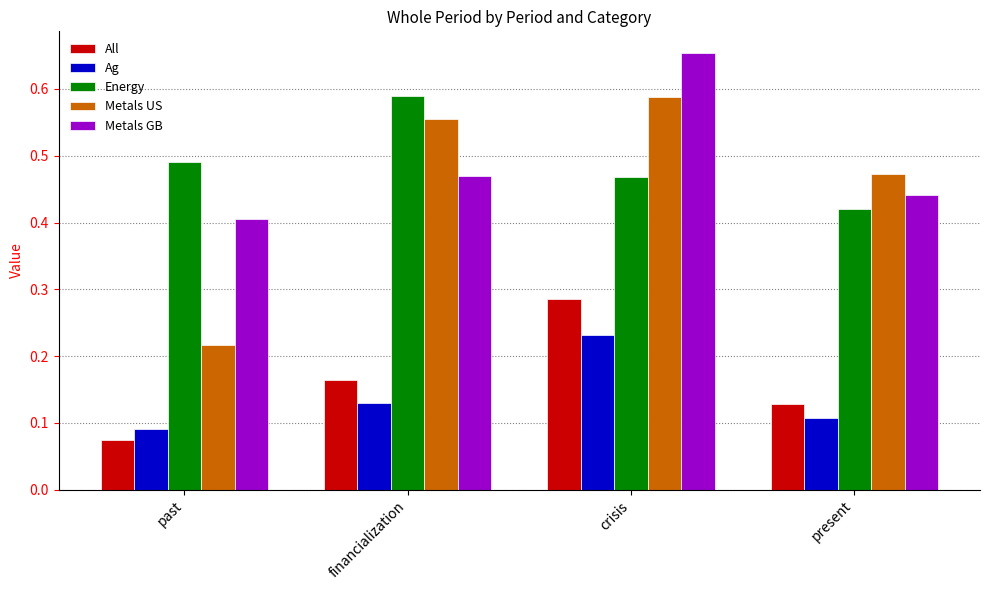

At present, list the series in order from smallest to largest.

Ag, All, Energy, Metals GB, Metals US